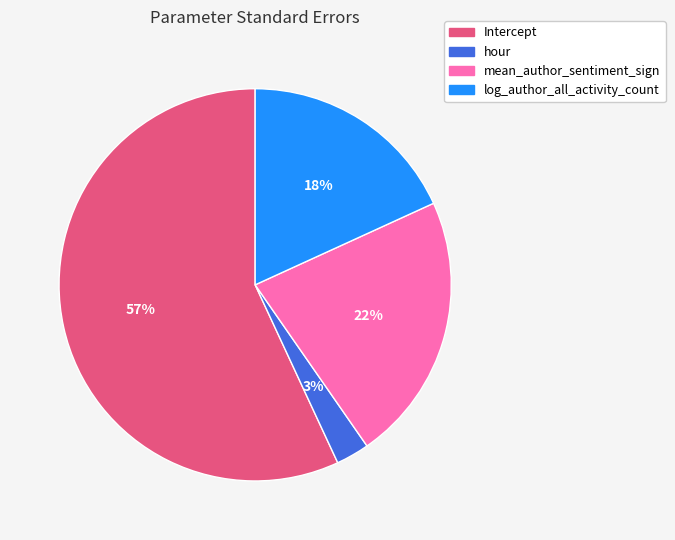

Do mean_author_sentiment_sign and Intercept together represent more than half of the pie?

Yes